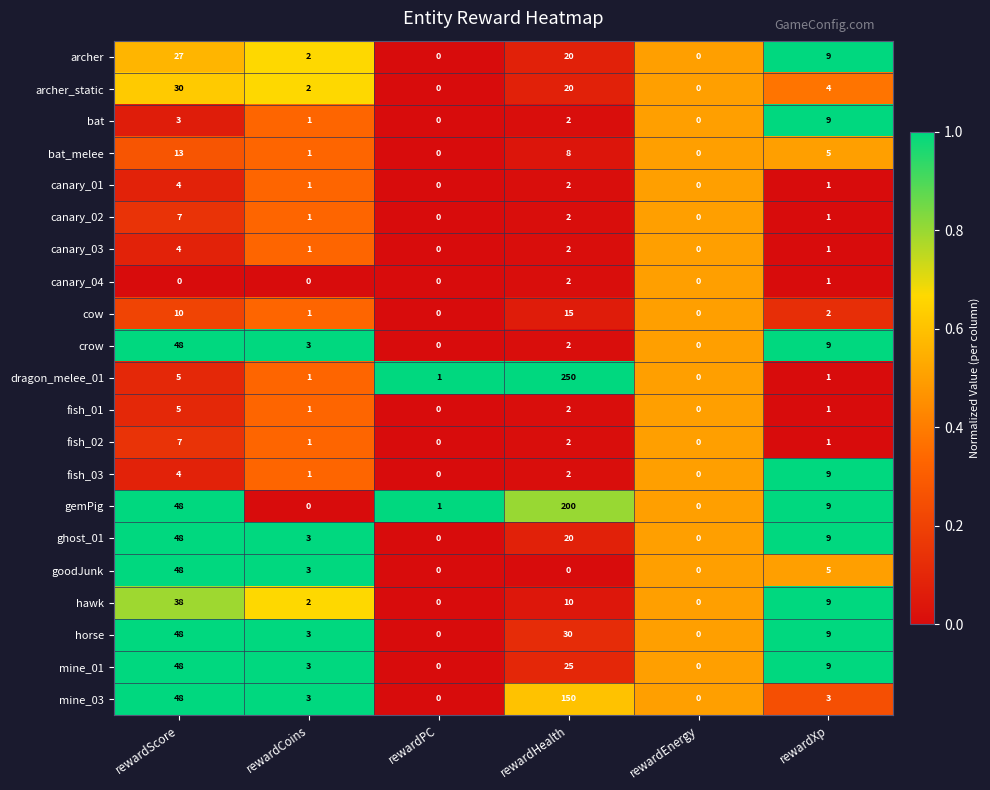

What is the difference between the maximum and minimum values in the archer series?

27